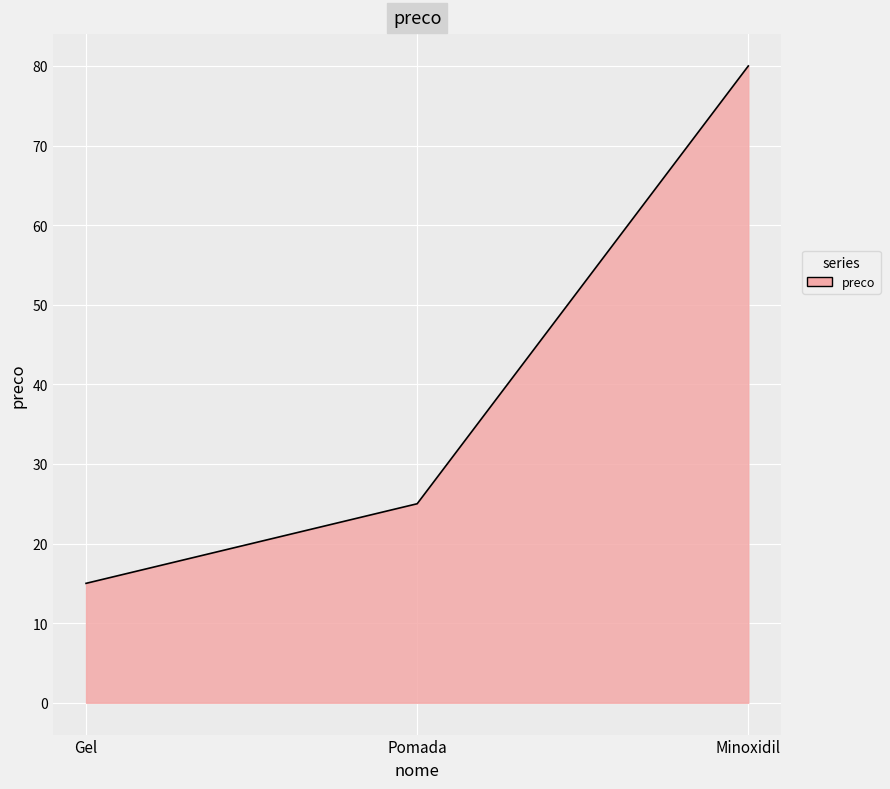

How many series are shown in this chart?

1